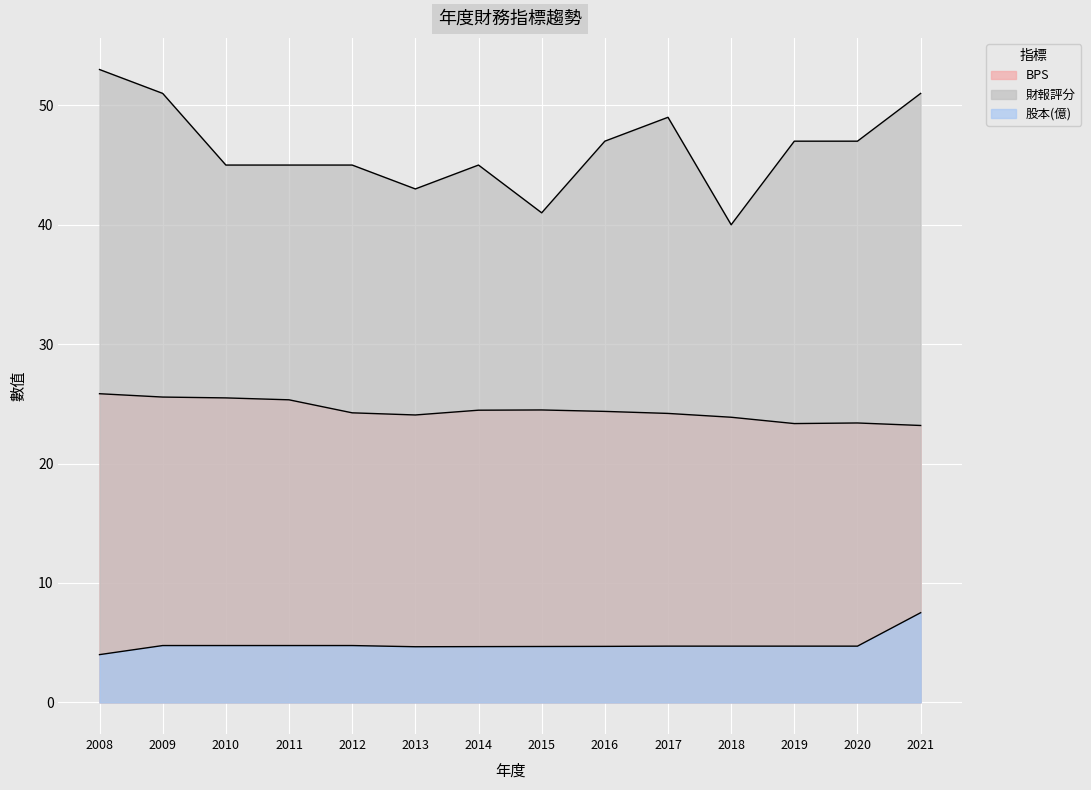

The 股本(億) series shows 1.1 at 2018. True or false?

False